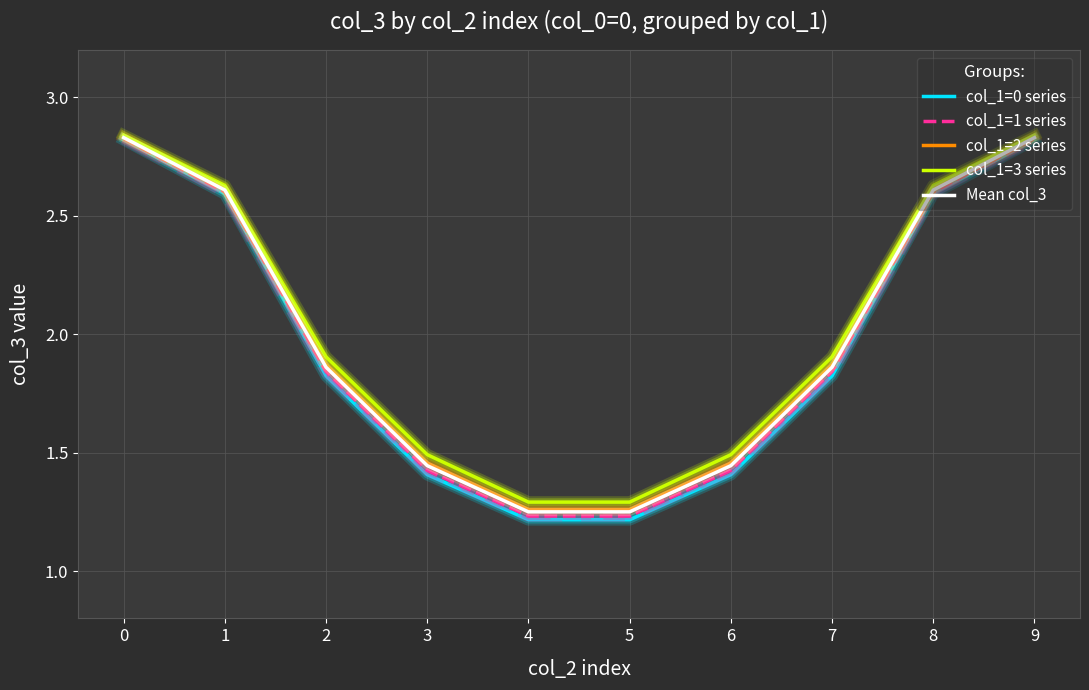

The value of col_1=1 series at 6 is 2.2. True or false?

False